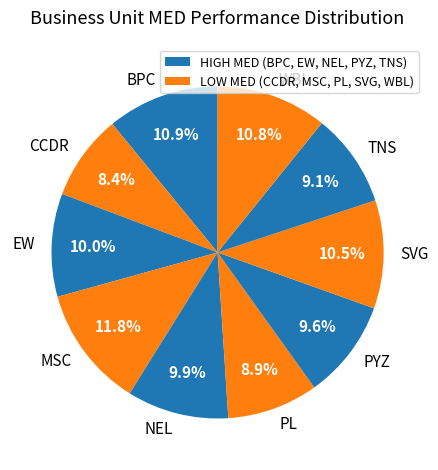

How many segments does this pie chart have?

10